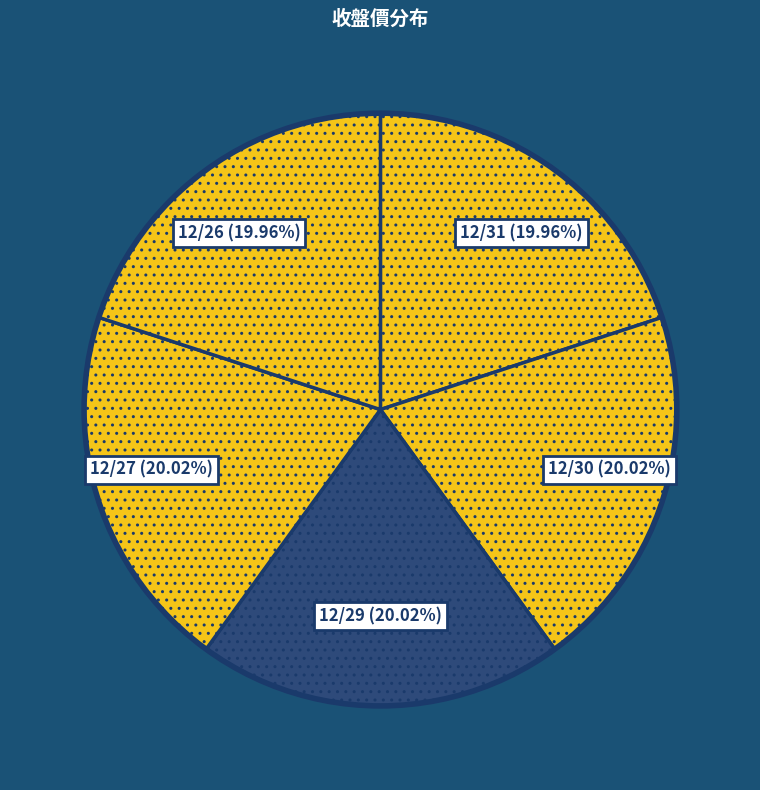

How much of the chart is everything except 12/30?

80.0%